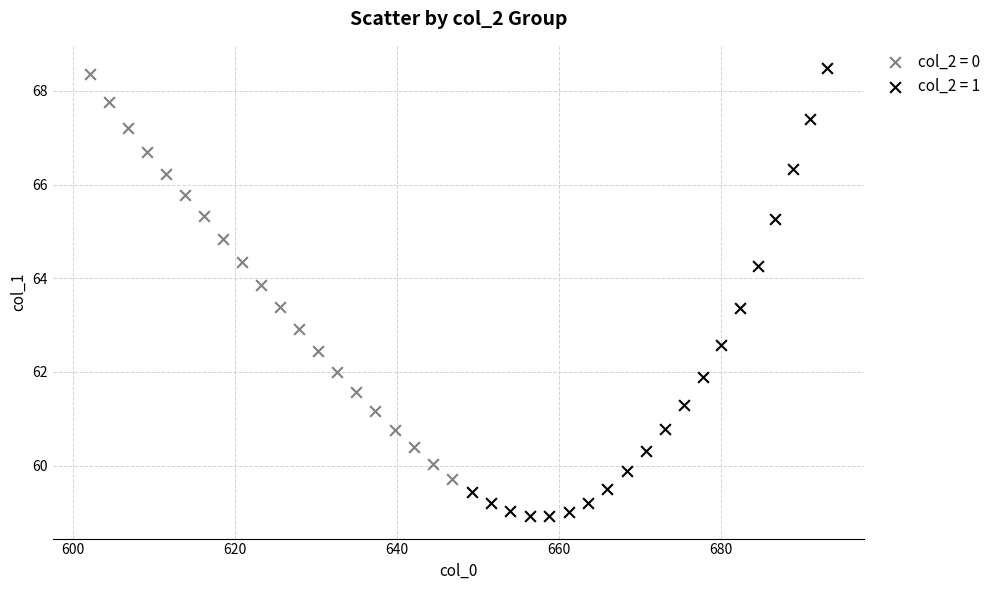

What are all the series names shown in the legend?

col_2 = 0, col_2 = 1